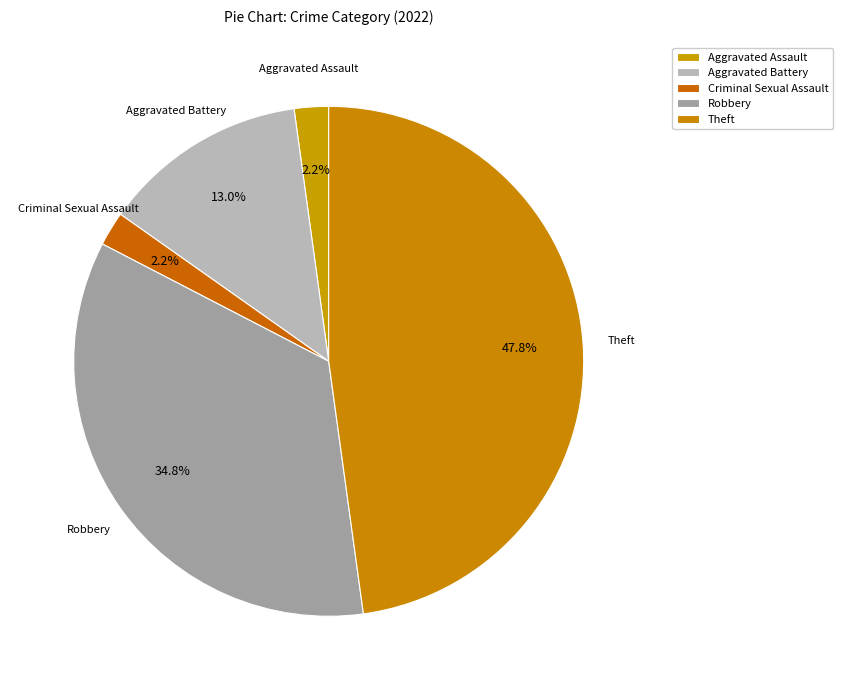

How many slices are in this pie chart?

5